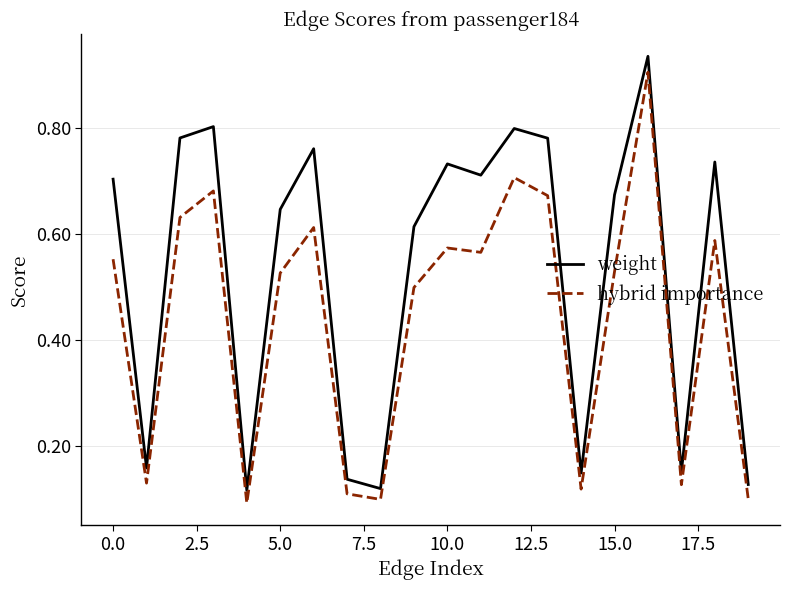

True or false: hybrid importance and weight cross at least once.

False